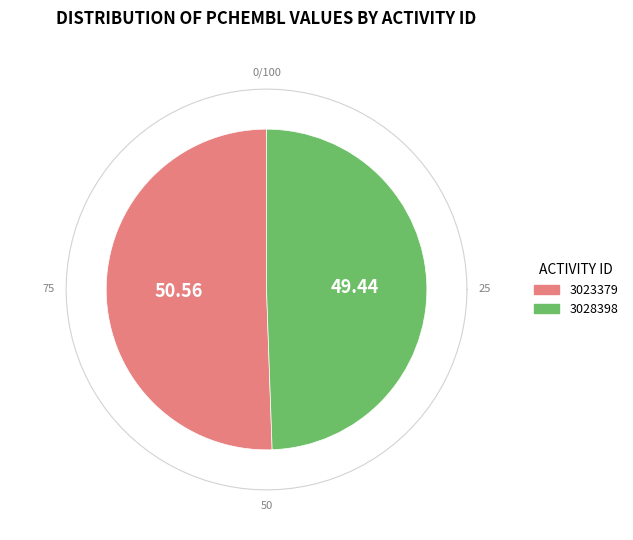

To the nearest percent, what percentage of the pie is 3023379?

51%